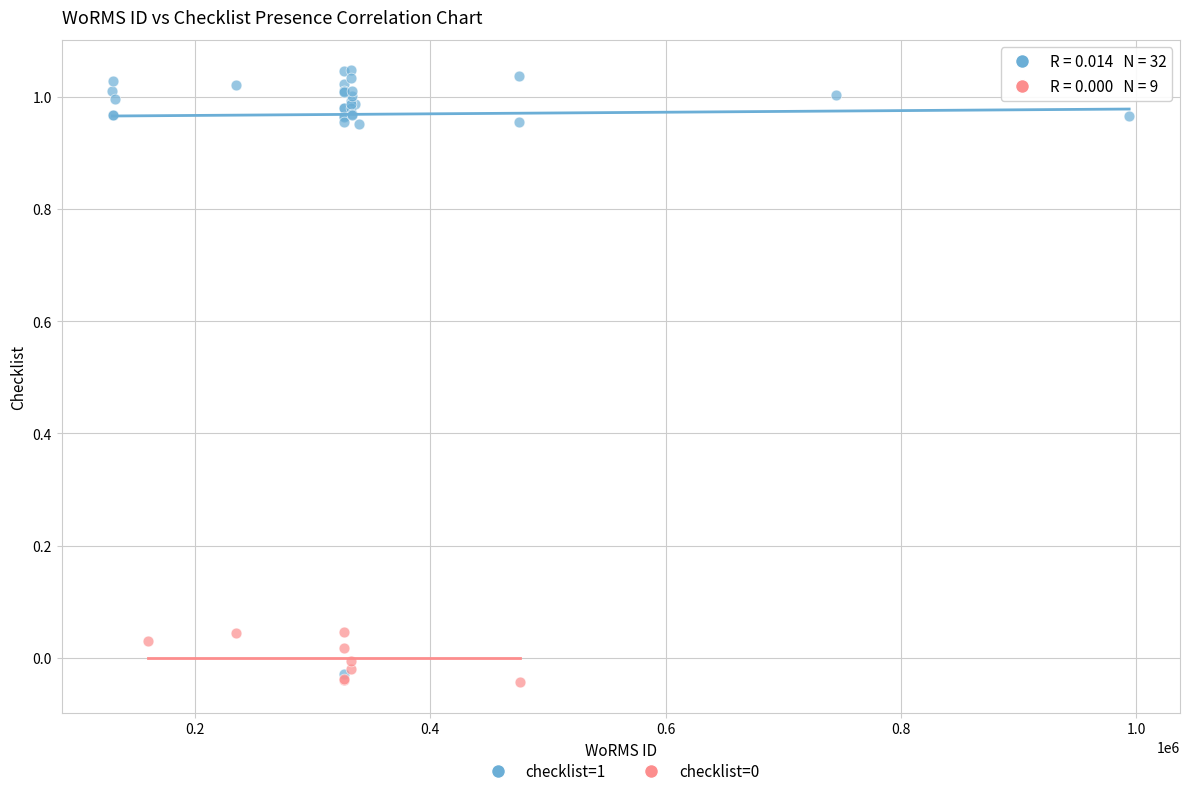

Which series has the widest spread of Y values?

checklist=1